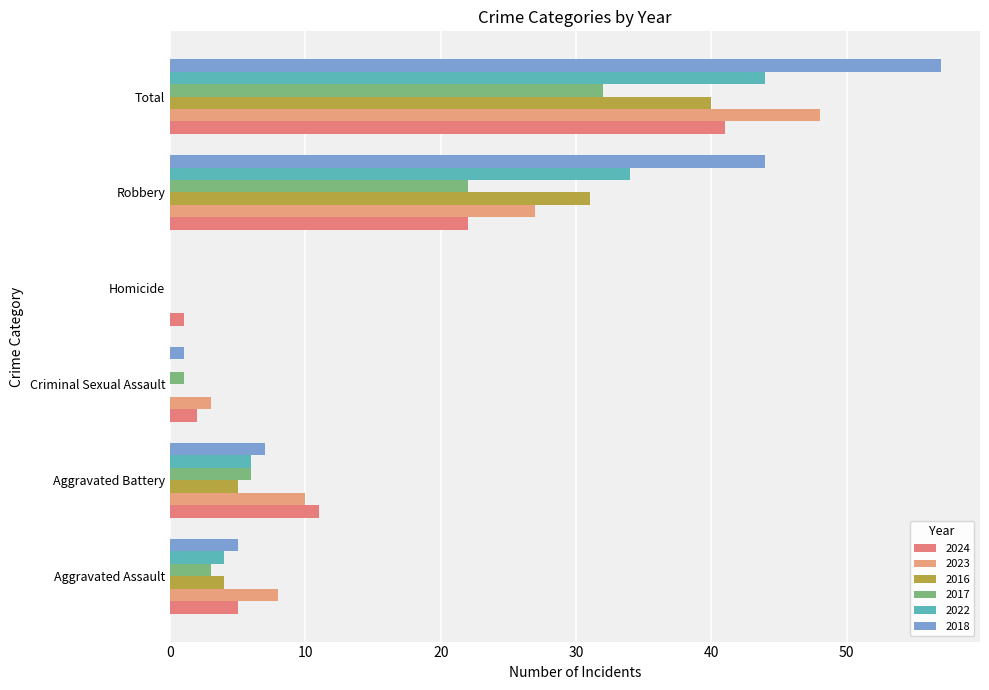

Reading right to left, what are all the values shown in this chart?

2024: Total=41	Robbery=22	Homicide=1	Criminal Sexual Assault=2	Aggravated Battery=11	Aggravated Assault=5
2023: Total=48	Robbery=27	Homicide=0	Criminal Sexual Assault=3	Aggravated Battery=10	Aggravated Assault=8
2016: Total=40	Robbery=31	Homicide=0	Criminal Sexual Assault=0	Aggravated Battery=5	Aggravated Assault=4
2017: Total=32	Robbery=22	Homicide=0	Criminal Sexual Assault=1	Aggravated Battery=6	Aggravated Assault=3
2022: Total=44	Robbery=34	Homicide=0	Criminal Sexual Assault=0	Aggravated Battery=6	Aggravated Assault=4
2018: Total=57	Robbery=44	Homicide=0	Criminal Sexual Assault=1	Aggravated Battery=7	Aggravated Assault=5